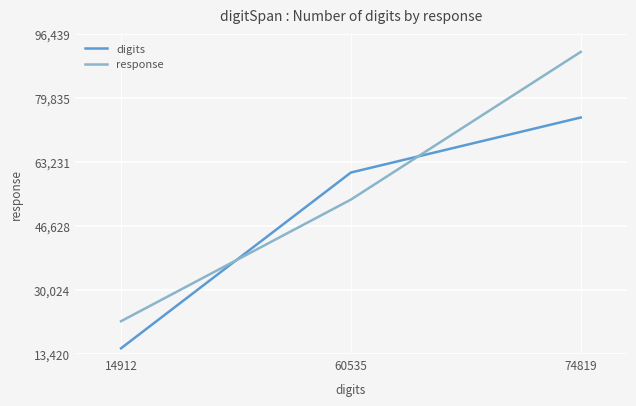

Is this an area chart (filled region under the line)?

No